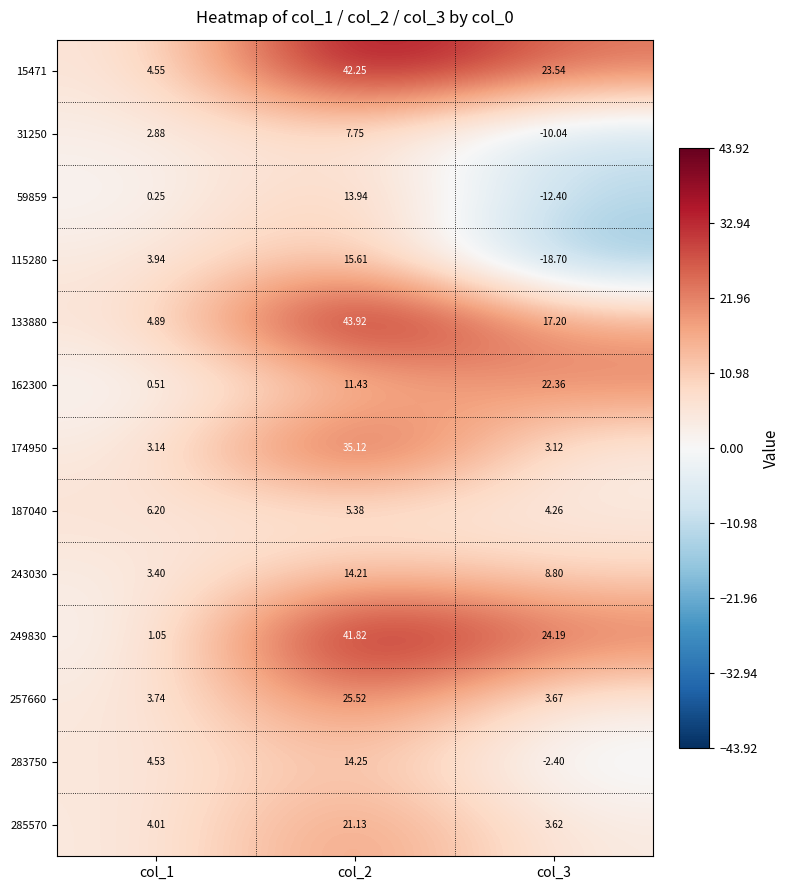

Reading left to right, what are all the values shown in this chart?

15471: col_1=4.5	col_2=42.2	col_3=23.5
31250: col_1=2.9	col_2=7.8	col_3=-10.0
59859: col_1=0.2	col_2=13.9	col_3=-12.4
115280: col_1=3.9	col_2=15.6	col_3=-18.7
133880: col_1=4.9	col_2=43.9	col_3=17.2
162300: col_1=0.5	col_2=11.4	col_3=22.4
174950: col_1=3.1	col_2=35.1	col_3=3.1
187040: col_1=6.2	col_2=5.4	col_3=4.3
243030: col_1=3.4	col_2=14.2	col_3=8.8
249830: col_1=1.1	col_2=41.8	col_3=24.2
257660: col_1=3.7	col_2=25.5	col_3=3.7
283750: col_1=4.5	col_2=14.2	col_3=-2.4
285570: col_1=4.0	col_2=21.1	col_3=3.6